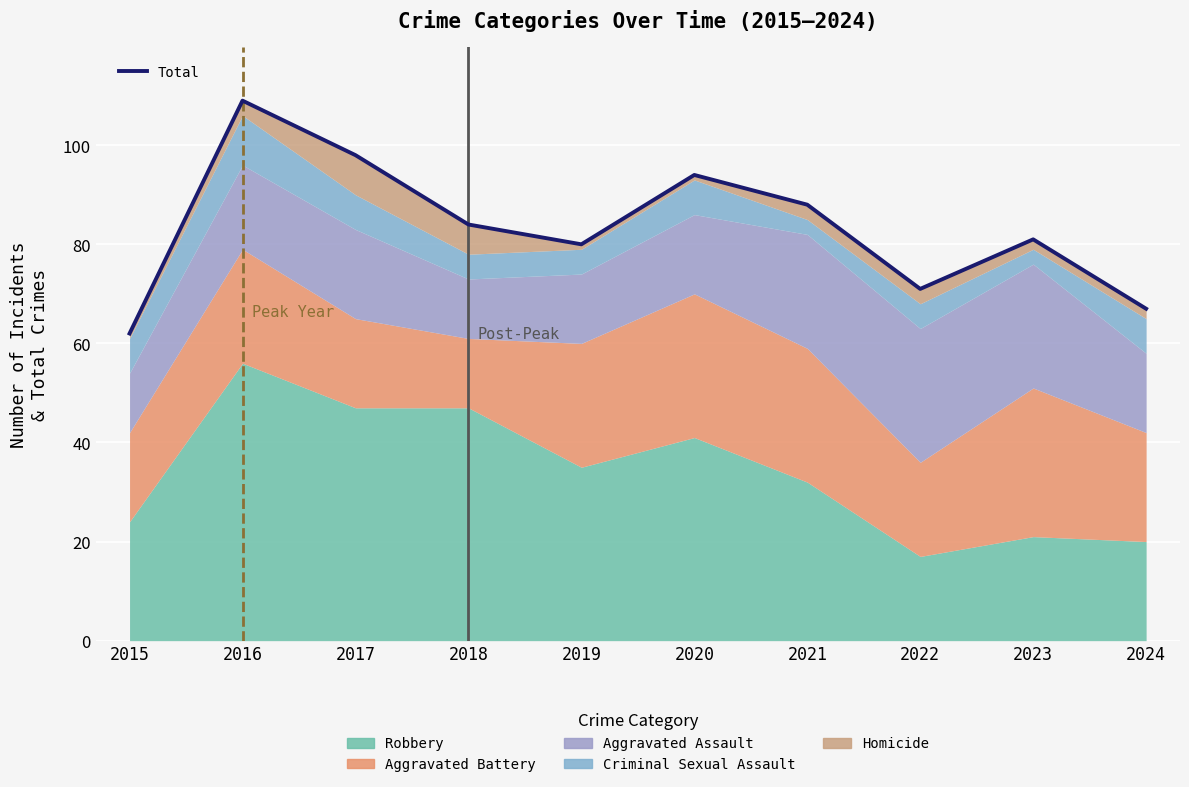

What is the maximum value shown in the chart?

109